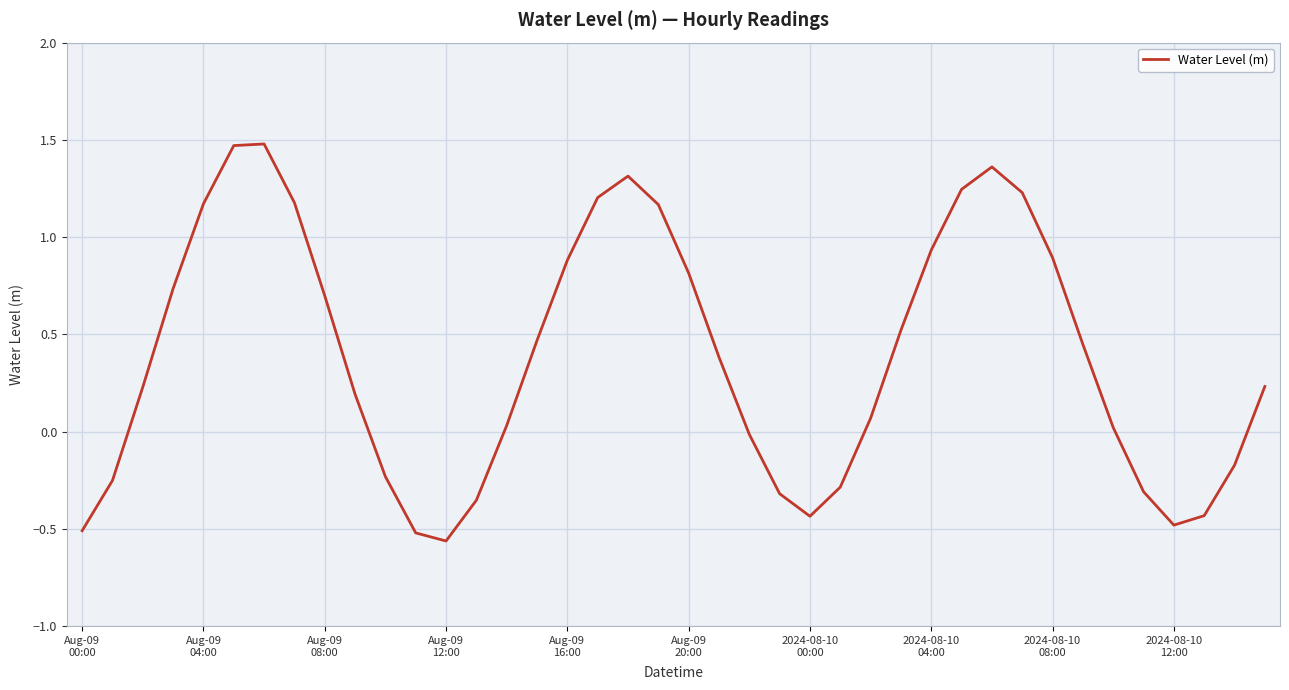

What is the maximum value shown in the chart?

1.5